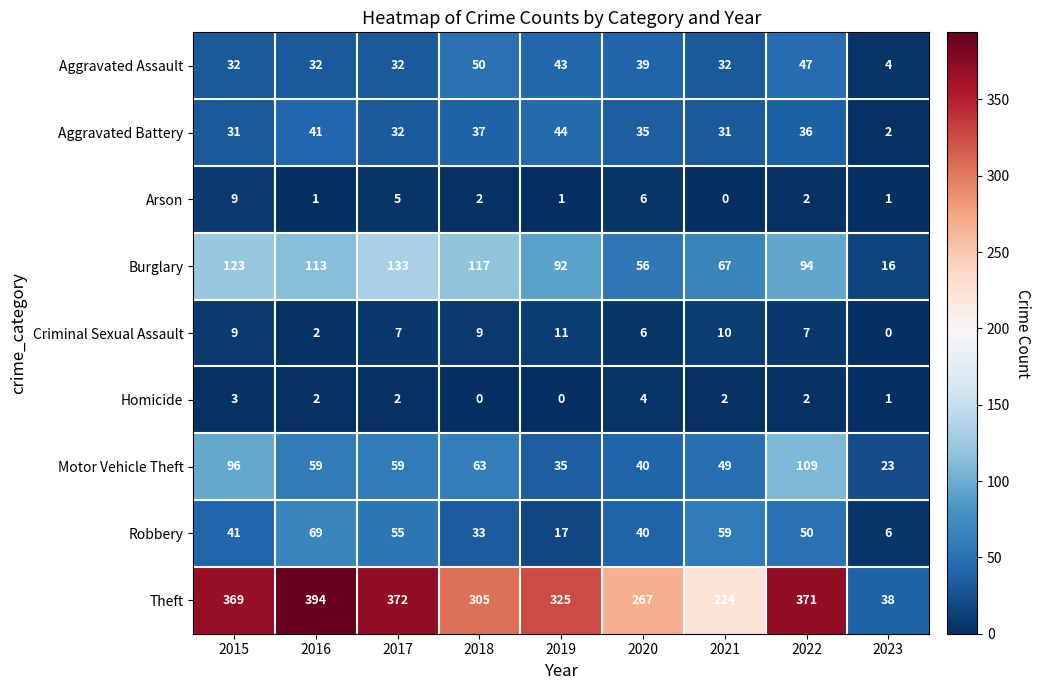

How many categories are shown in the chart?

9